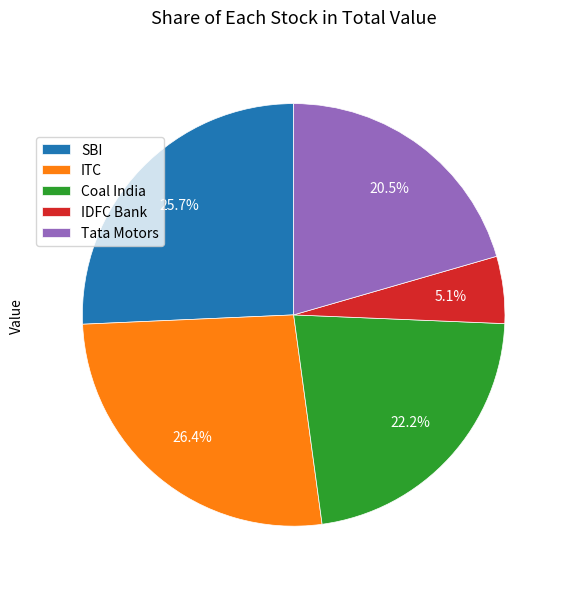

Which slice is the largest?

ITC